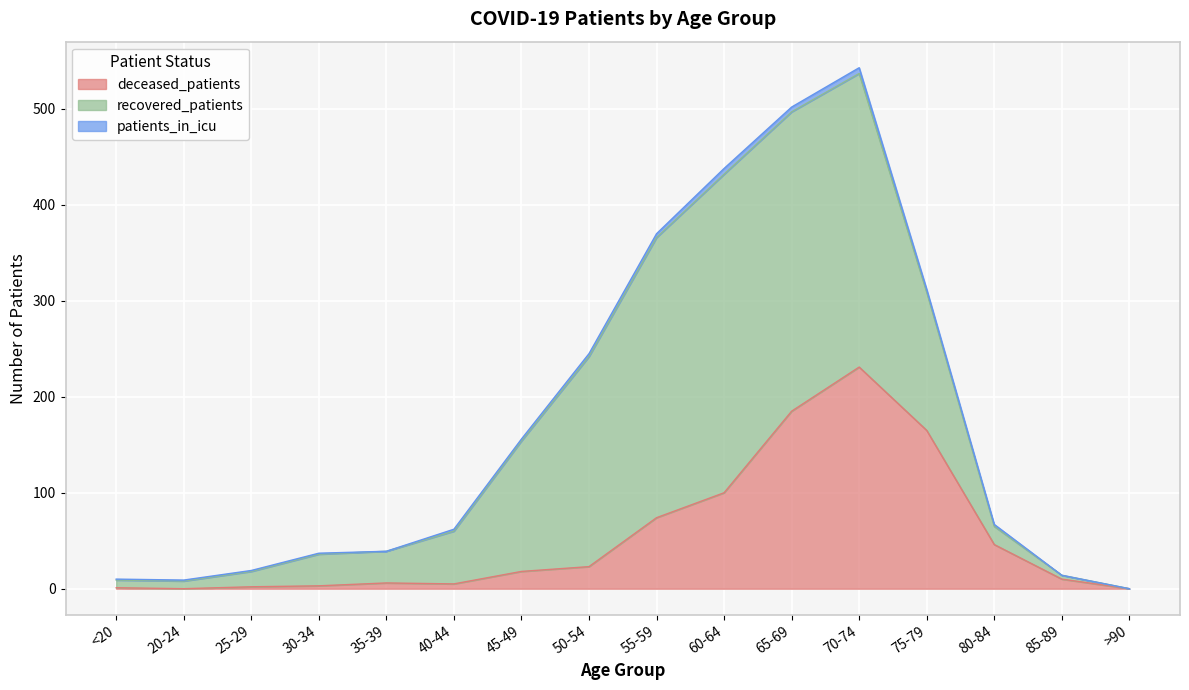

List the series in order of their peak value, highest first.

recovered_patients, deceased_patients, patients_in_icu